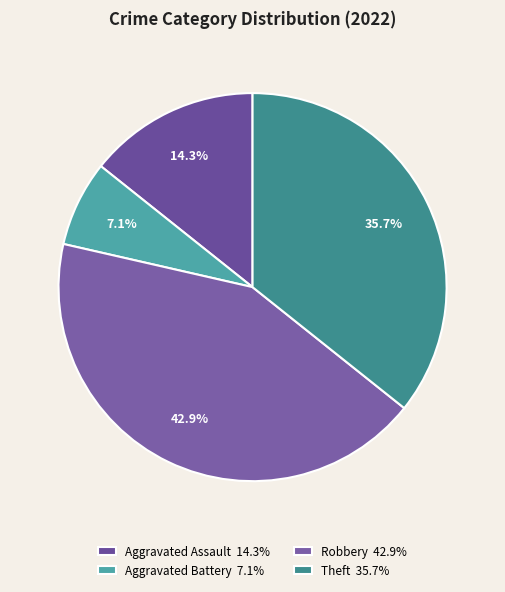

How many slices are in this pie chart?

4